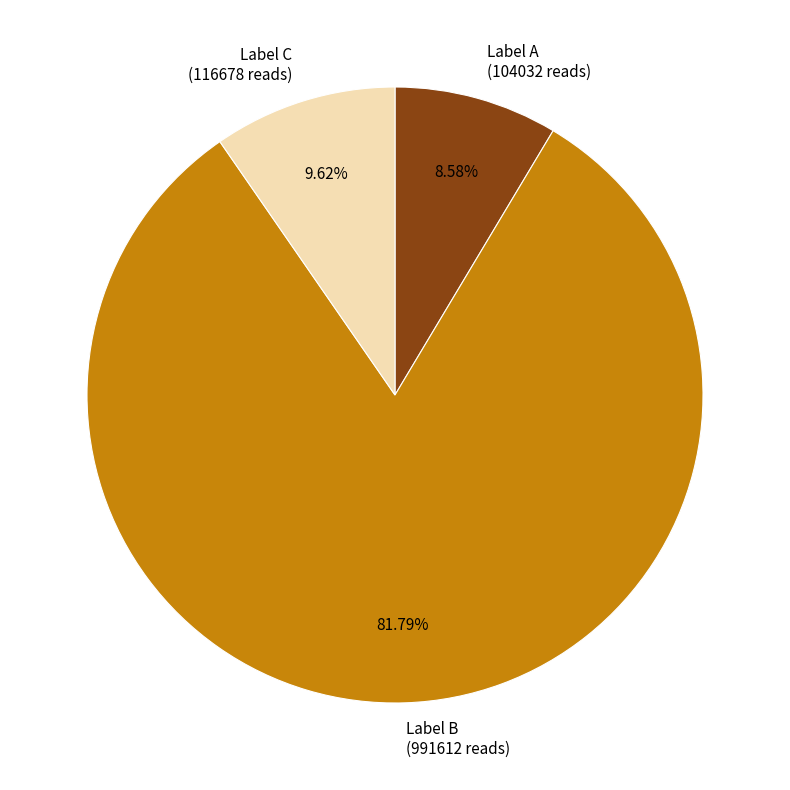

Which has a higher value, Label A (104032 reads) or Label C (116678 reads)?

Label C (116678 reads)